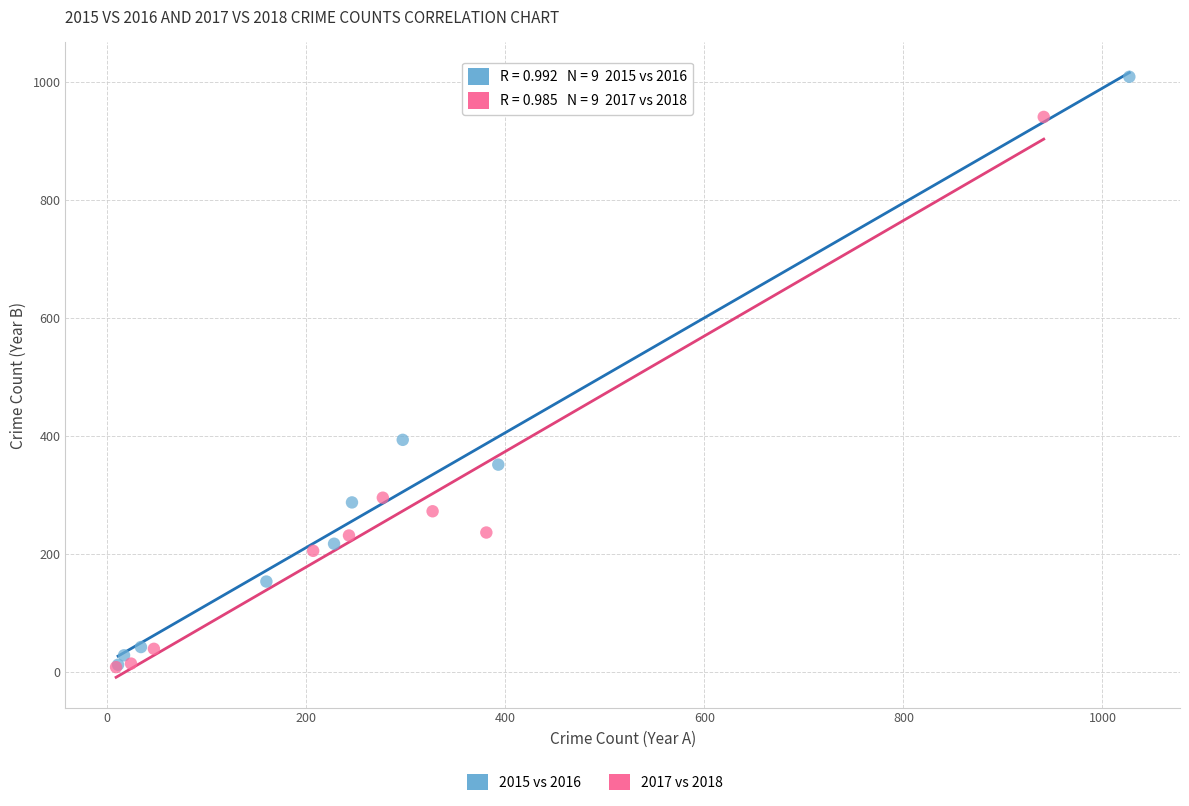

Which series has the widest spread of Y values?

2015 vs 2016